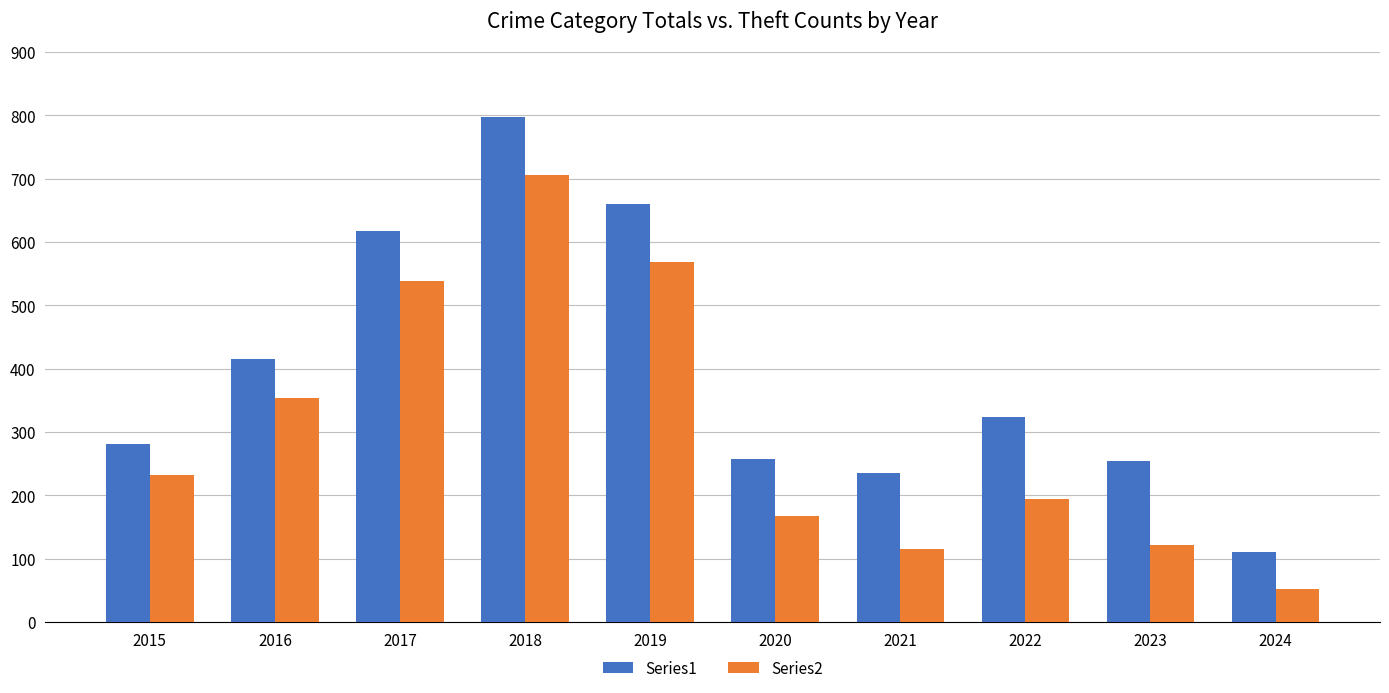

At which category does the chart reach its minimum across all series?

2024